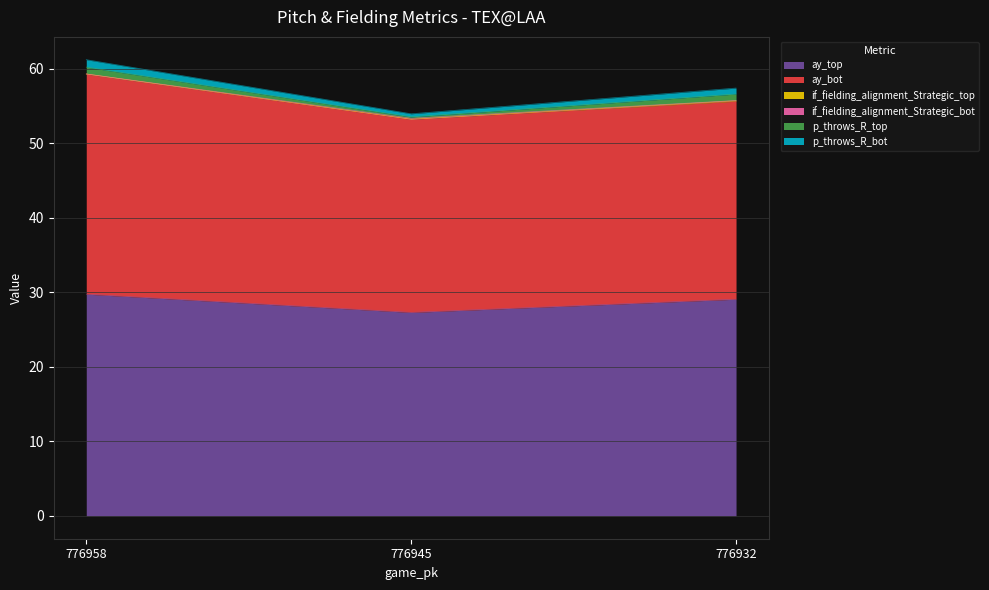

Which series has the largest total across all categories?

ay_top